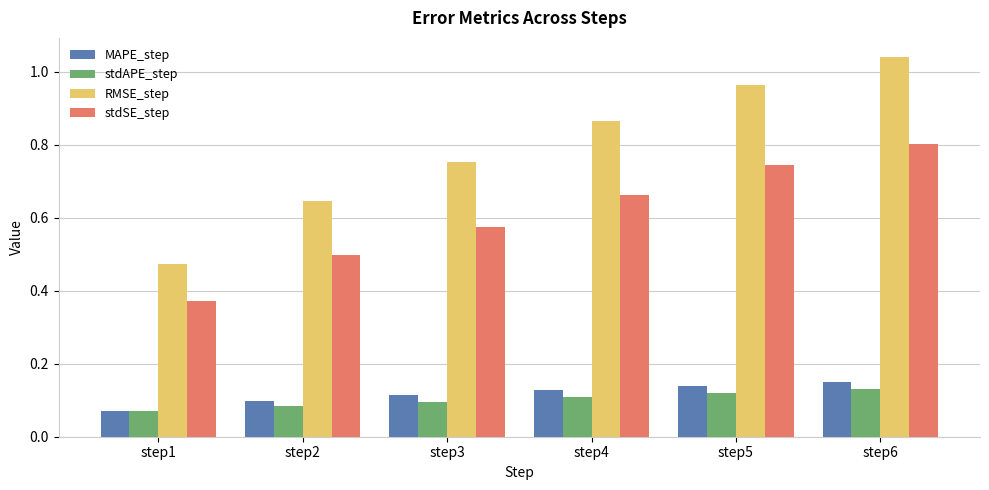

List the series in order of their peak value, lowest first.

stdAPE_step, MAPE_step, stdSE_step, RMSE_step